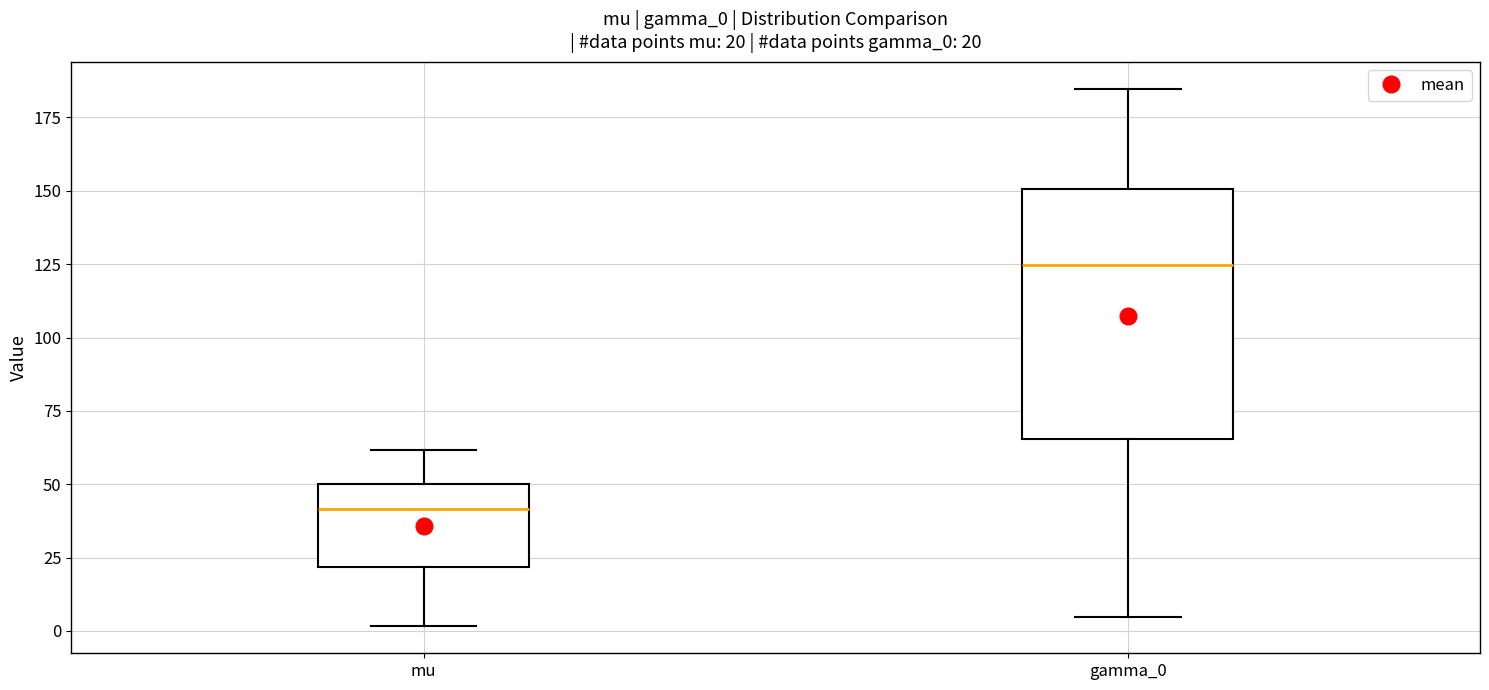

Which box has the highest median line?

gamma_0